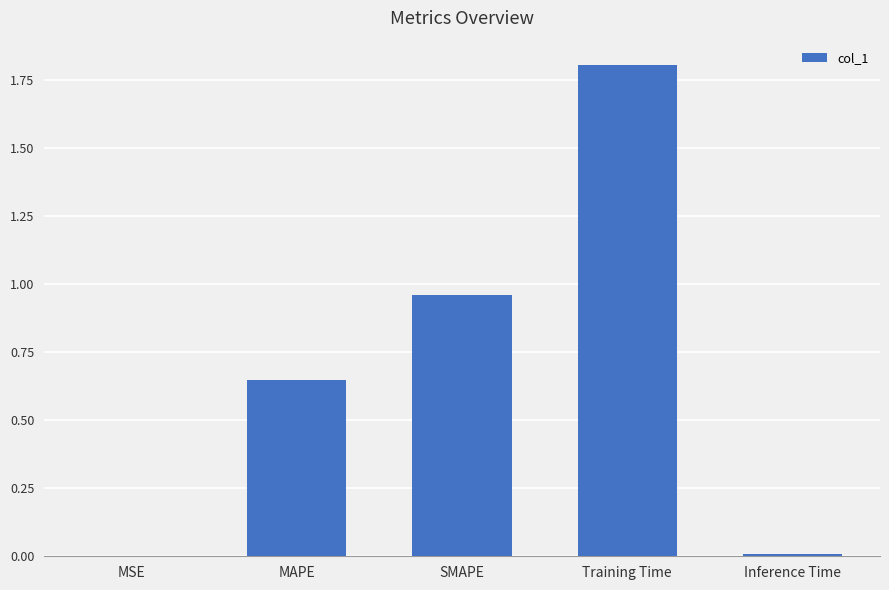

True or false: the data shows 1.7 at SMAPE.

False